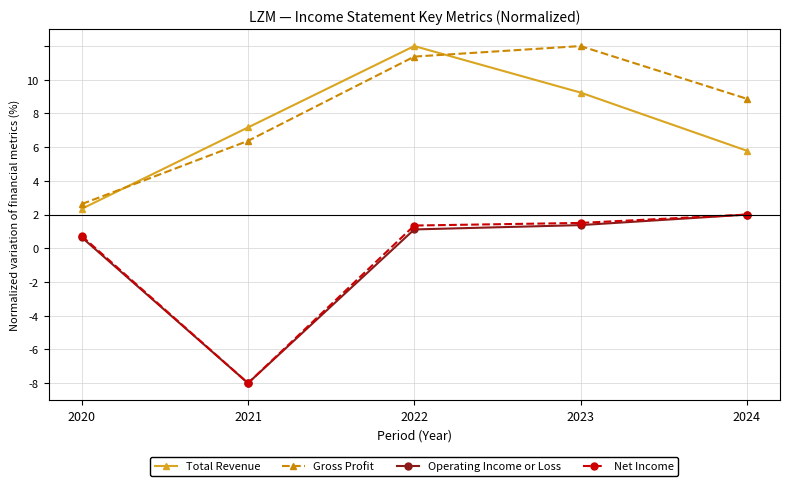

Where is the first local maximum for Gross Profit?

2023